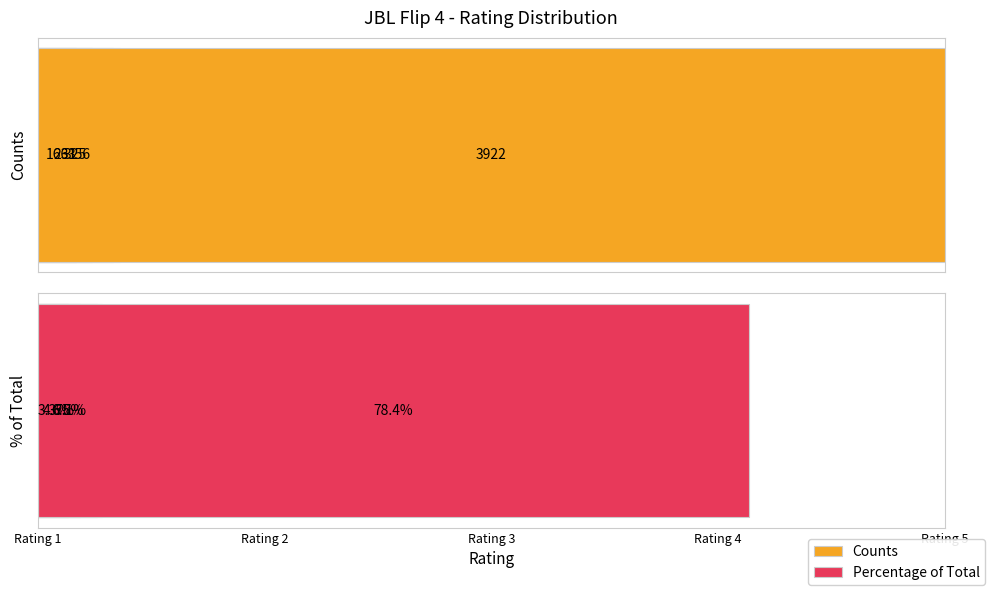

How many categories are shown in the chart?

5